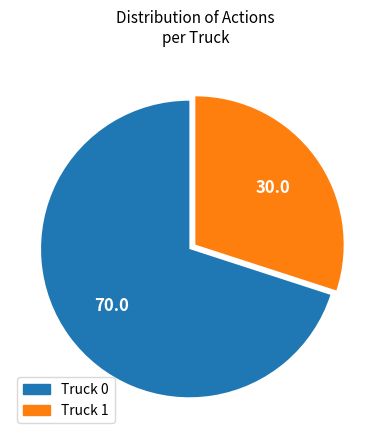

Rank the categories by value from lowest to highest.

Truck 1, Truck 0